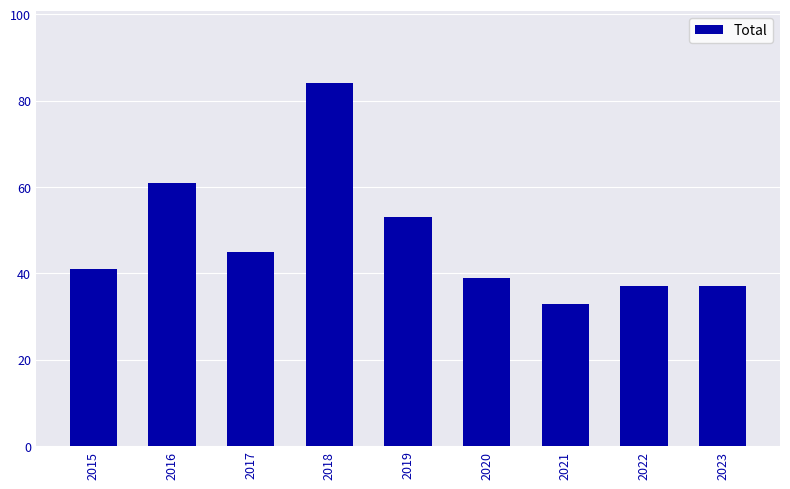

What is the sum of all values?

430